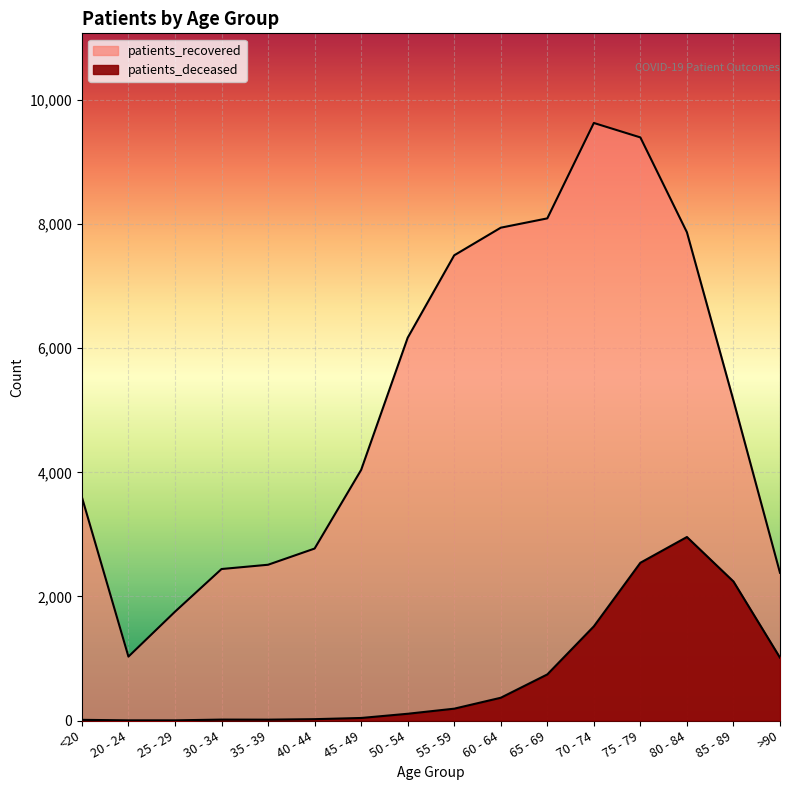

True or false: patients_deceased has more than 2 points higher than both neighbors.

False